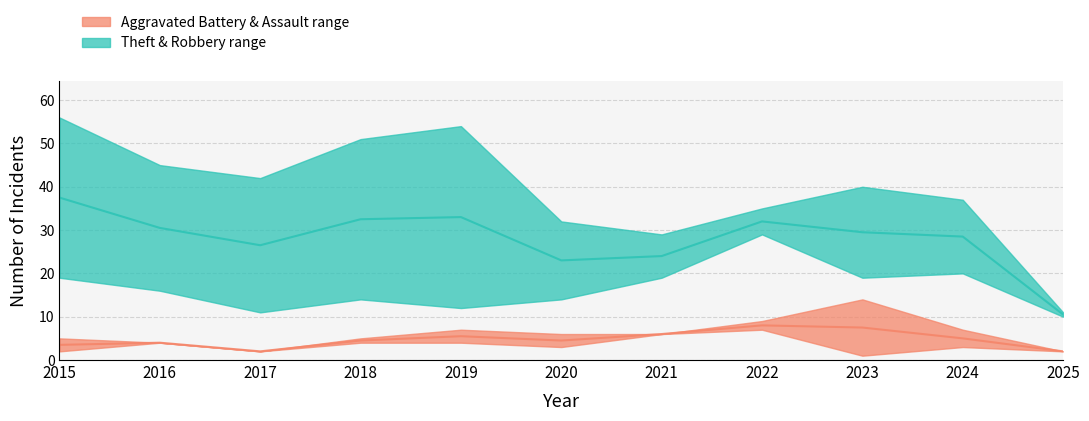

At how many categories does at least one series exceed 4?

11